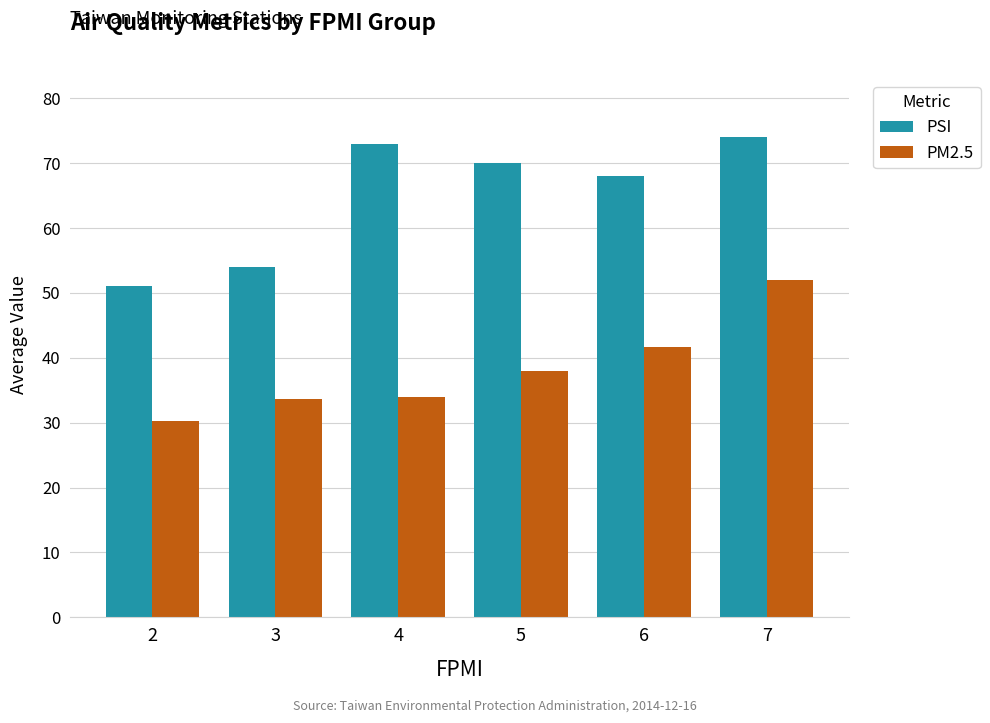

What is the average value of the PSI series?

65.0